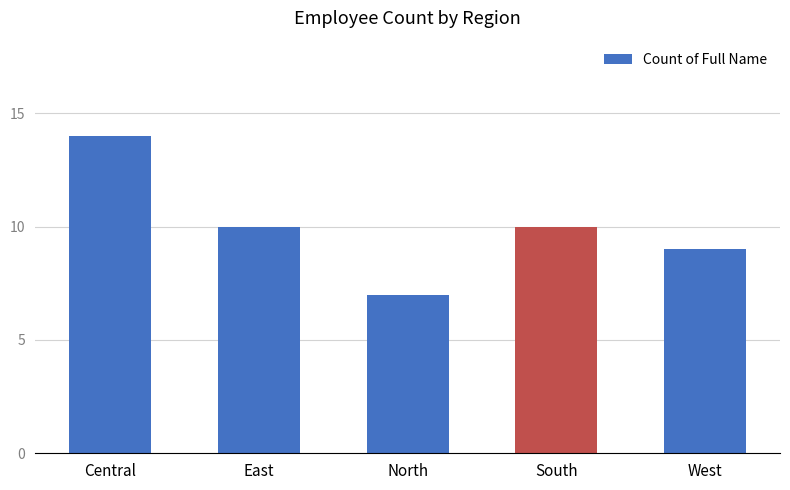

Reading right to left, extract all data points from this chart.

West=9	South=10	North=7	East=10	Central=14